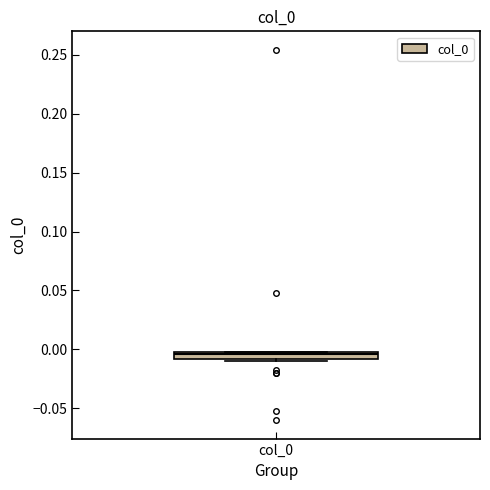

Where is the lower edge of the box for col_0 on the y-axis? The values are not printed on the chart, so give them approximately, as read against the axis.

-0.010